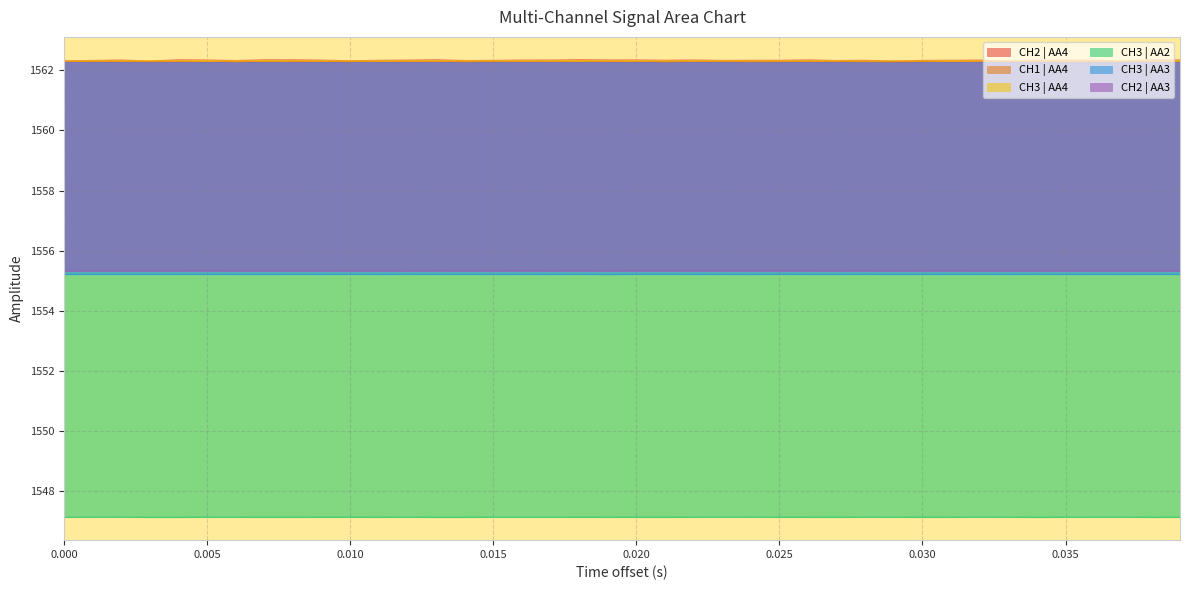

True or false: CH3 | AA2 and CH3 | AA4 cross at least once.

False